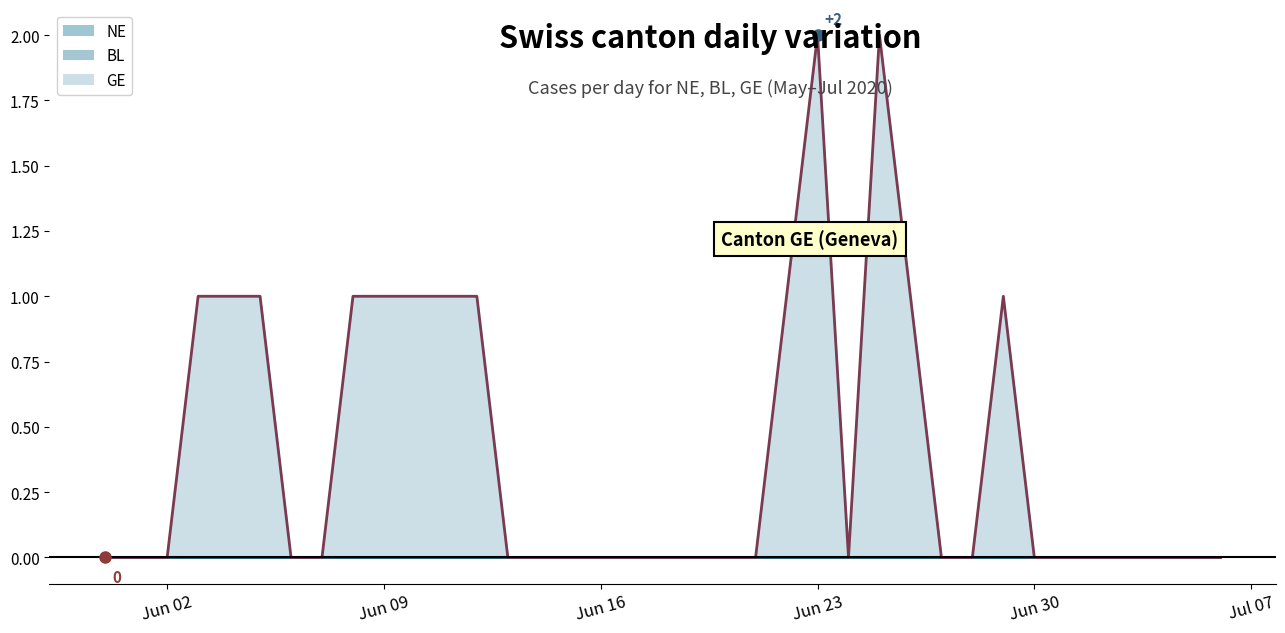

Does the chart have visible grid lines?

No